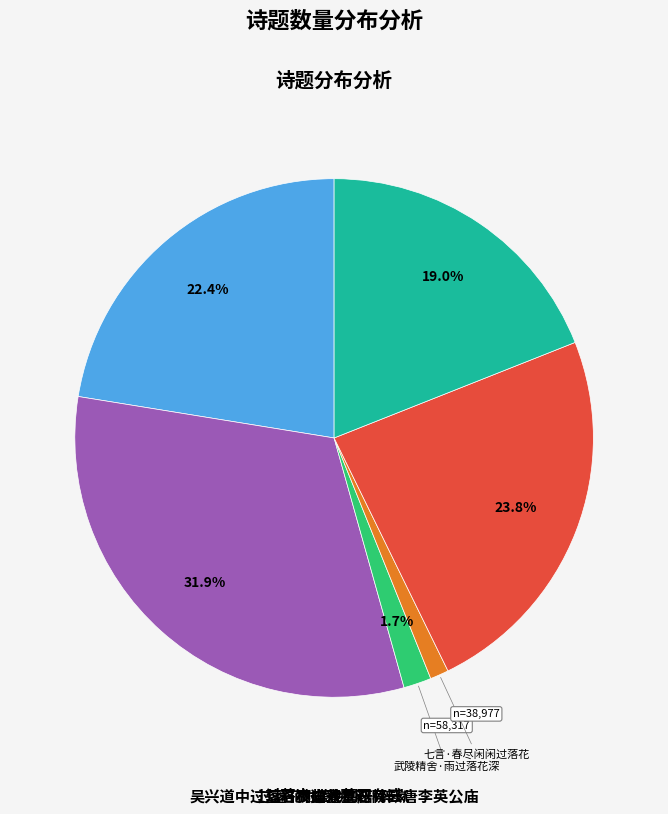

Is there a majority slice in this chart?

No